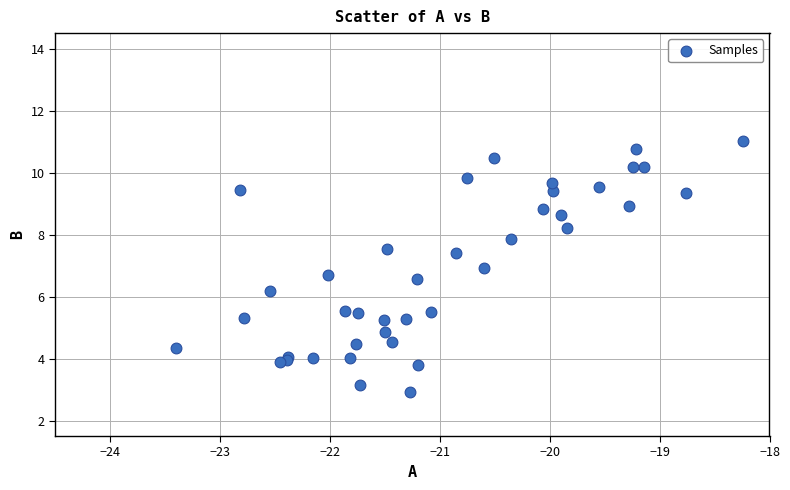

What Y value in the scatter plot is closest to 6?

6.2